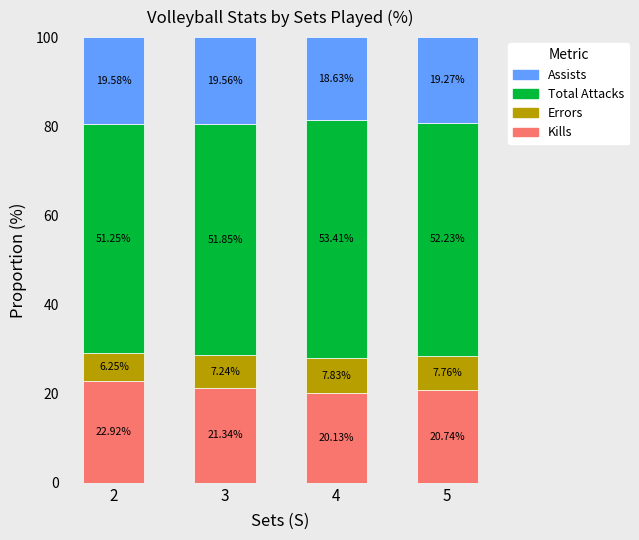

How many distinct data groups are displayed?

4